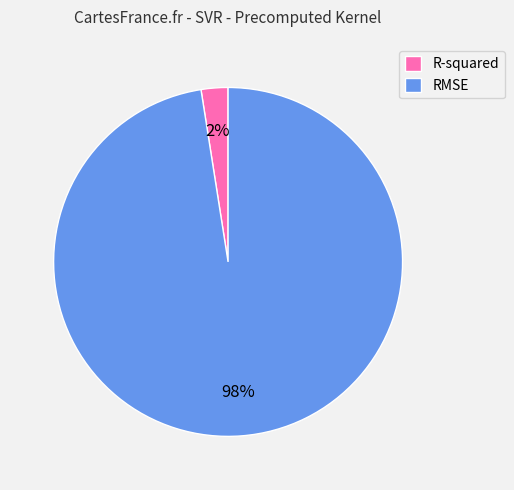

Which slice is the smallest?

R-squared